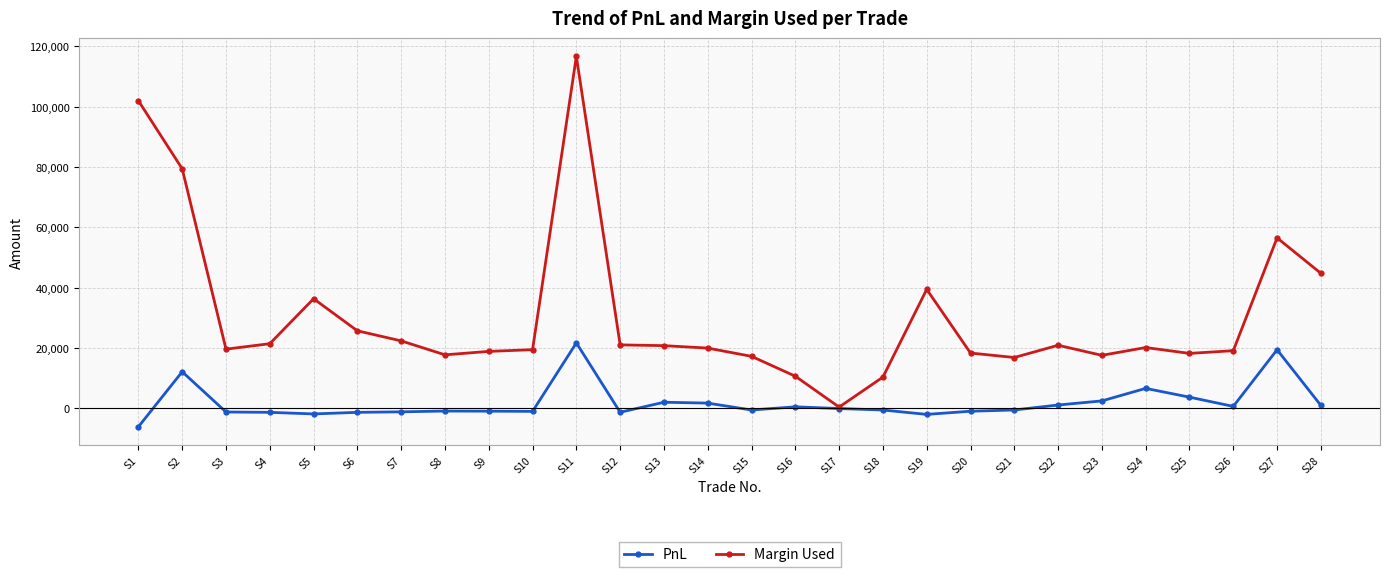

The value of Margin Used at S18 is 5463.3. True or false?

False